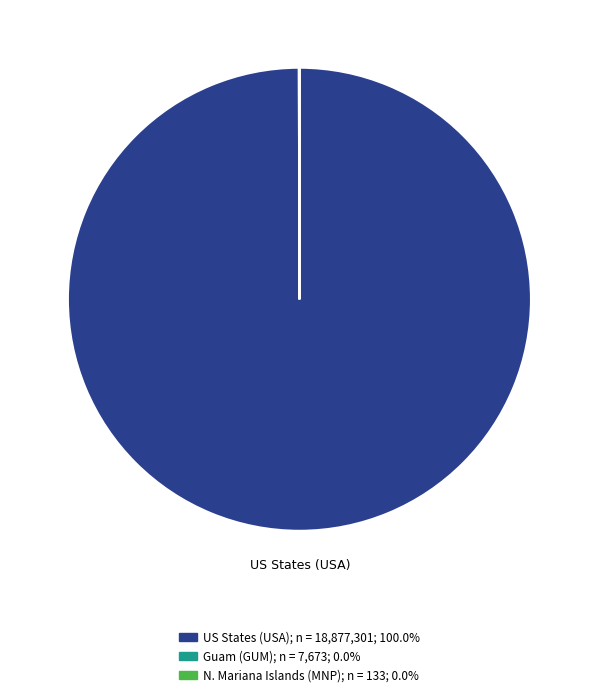

Is there any slice that represents more than half of the pie?

Yes